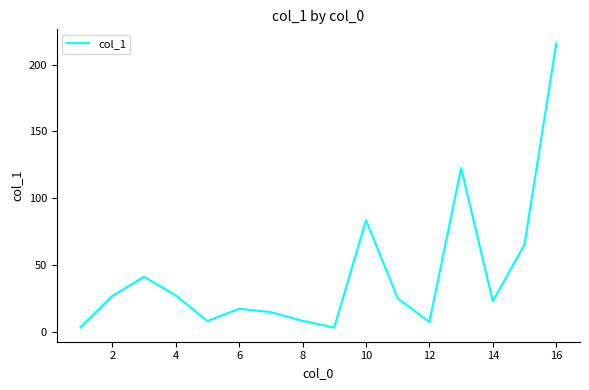

How many lines are shown in the chart?

1